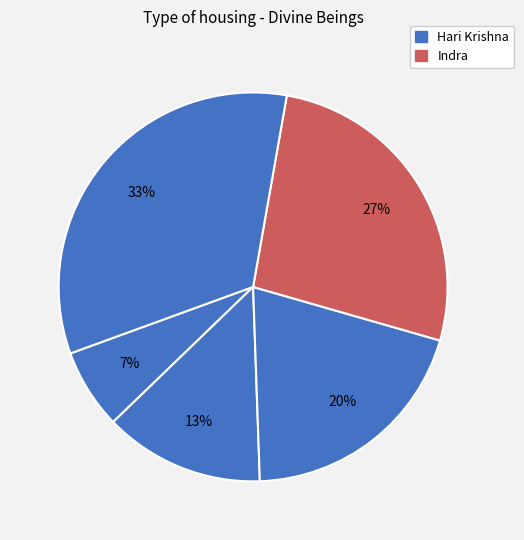

How many segments does this pie chart have?

5